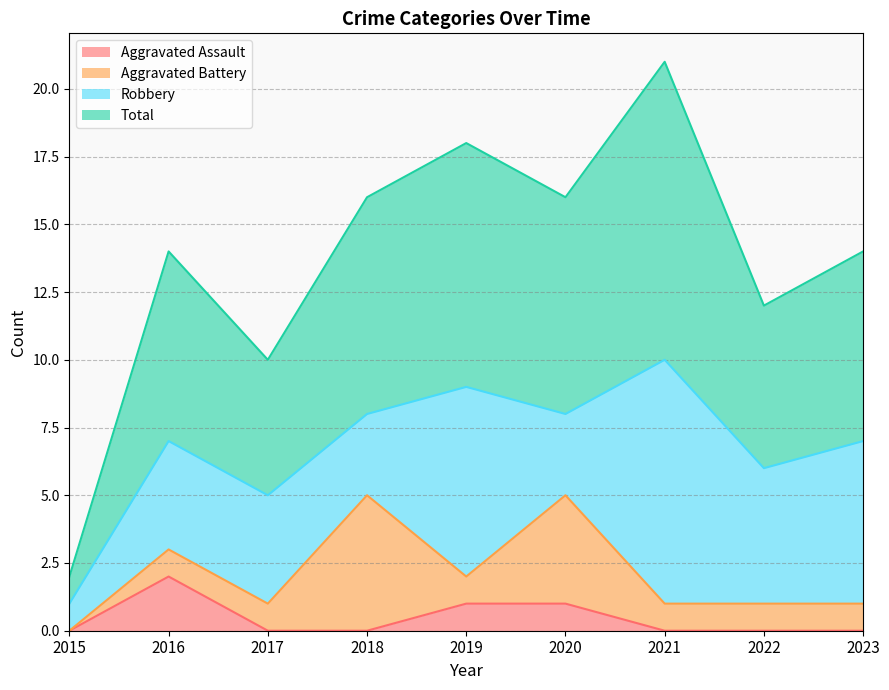

How many lines are shown in the chart?

4